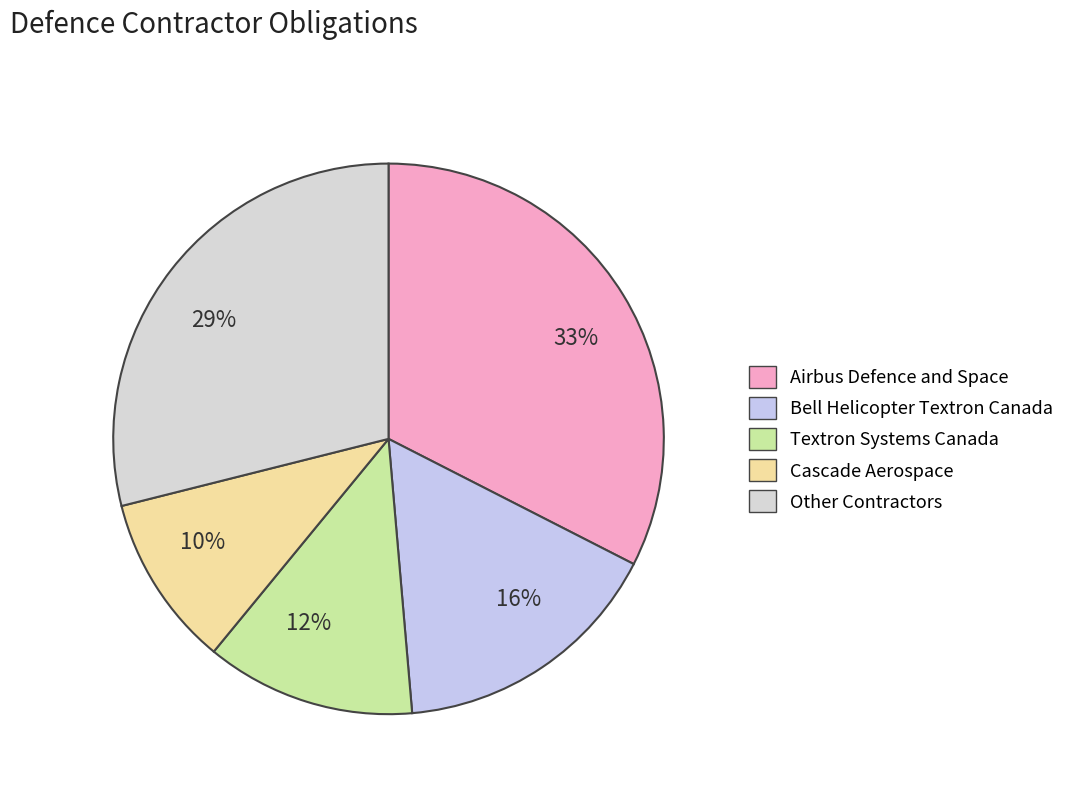

Combined, do 33% and 16% account for over 50%?

No